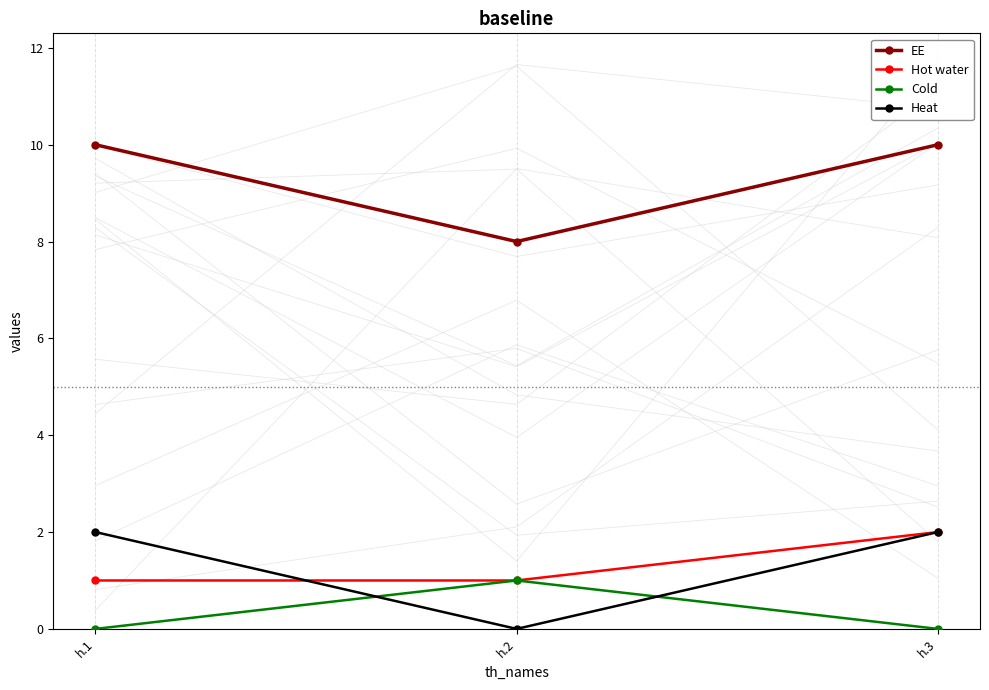

At which category is the sum across all series the highest?

h.3